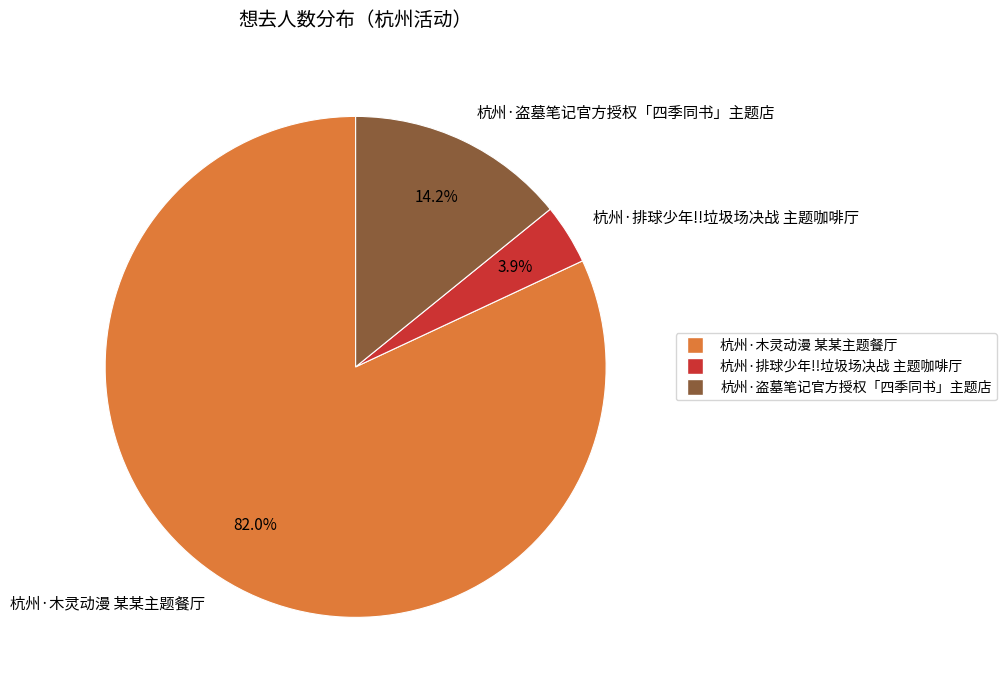

How much of the chart is everything except 杭州·盗墓笔记官方授权「四季同书」主题店?

85.8%